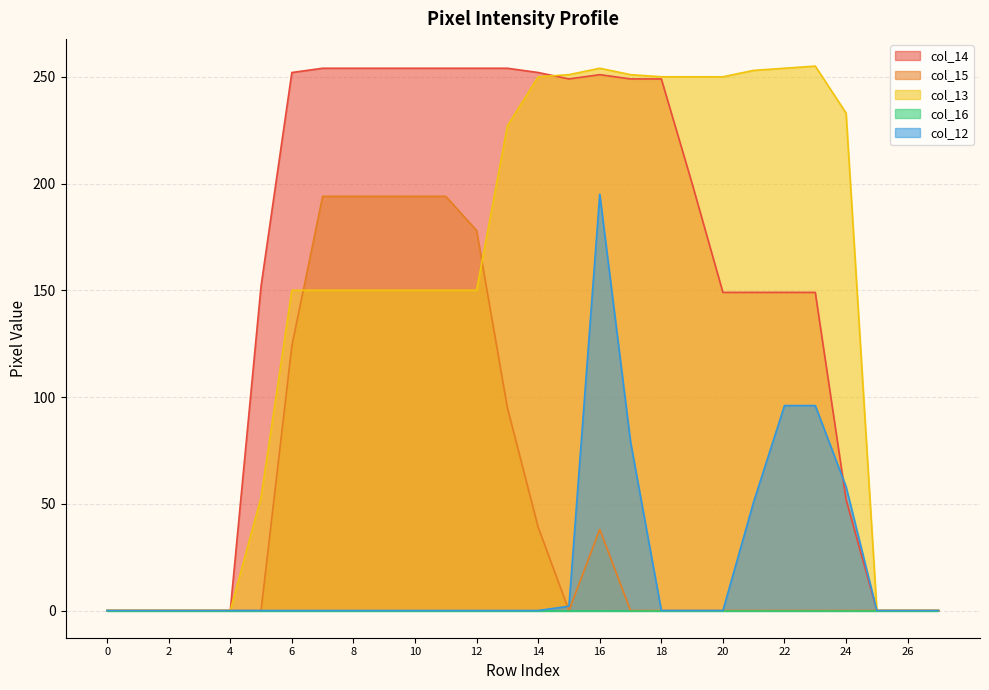

Does the chart display data point markers on the line(s)?

No